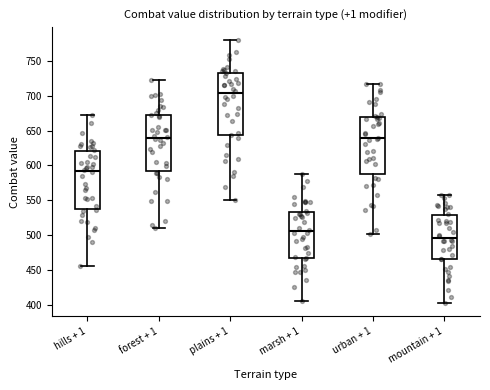

Reading left to right, read every box against the y-axis: the position of its median line, the range the box covers, and the ends of its whiskers. The values are not printed on the chart, so give them approximately, as read against the axis.

hills + 1: median 590, box 540 to 620, whiskers 455 to 670
forest + 1: median 640, box 590 to 670, whiskers 510 to 725
plains + 1: median 705, box 645 to 730, whiskers 550 to 780
marsh + 1: median 505, box 465 to 535, whiskers 405 to 585
urban + 1: median 640, box 585 to 670, whiskers 500 to 715
mountain + 1: median 495, box 465 to 530, whiskers 405 to 560